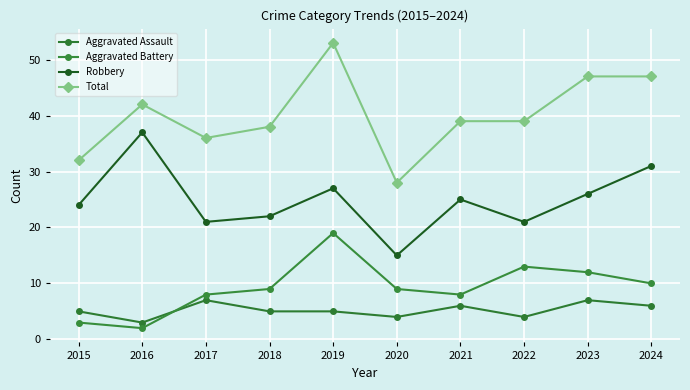

True or false: Aggravated Assault and Total intersect in this chart.

False